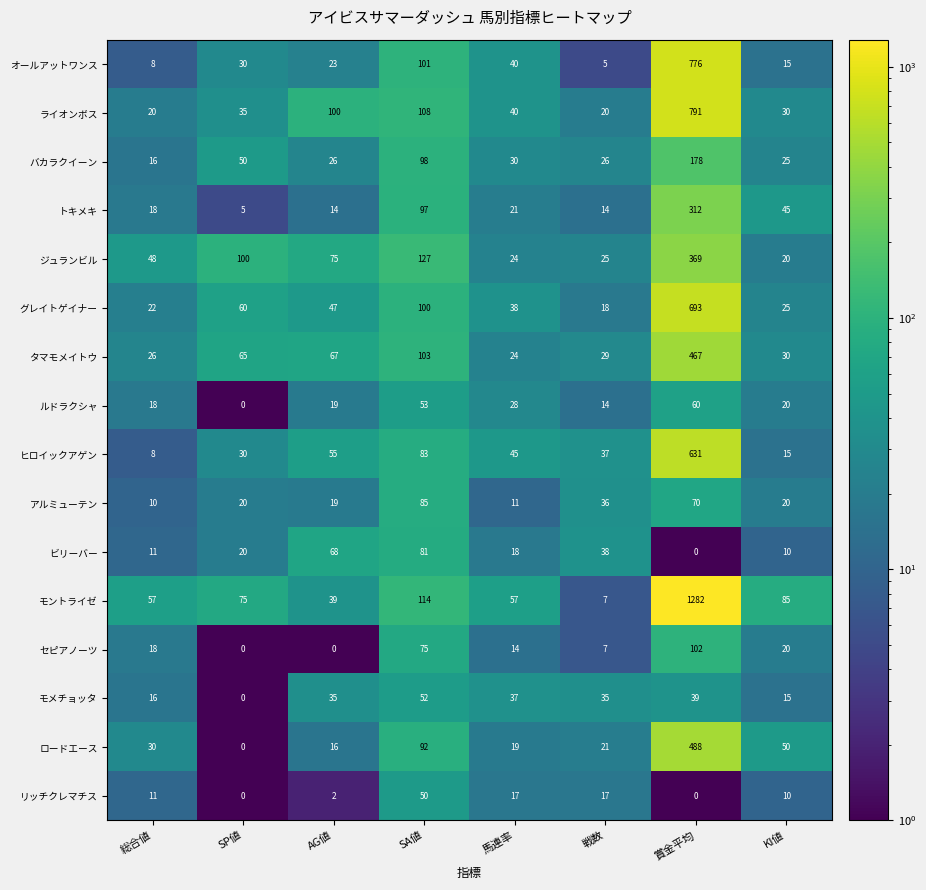

List the series in order of their peak value, highest first.

モントライゼ, ライオンボス, オールアットワンス, グレイトゲイナー, ヒロイックアゲン, ロードエース, タマモメイトウ, ジュランビル, トキメキ, バカラクイーン, セピアノーツ, アルミューテン, ビリーバー, ルドラクシャ, モメチョッタ, リッチクレマチス